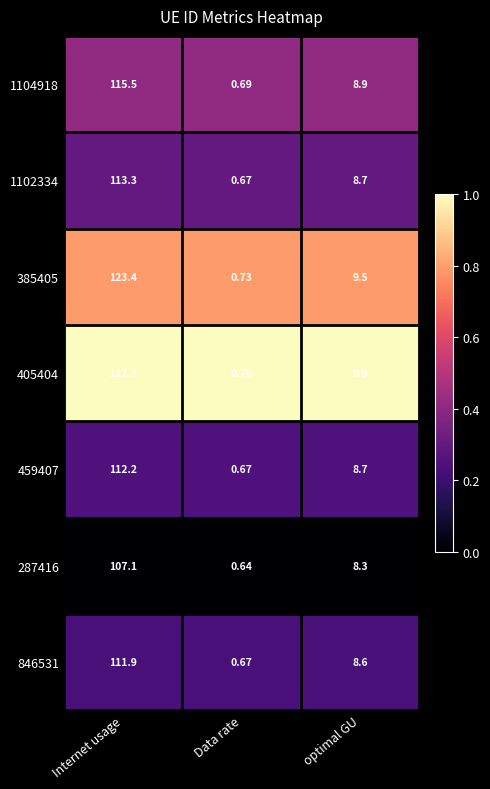

Rank the categories by 287416 value from highest to lowest.

Internet usage, optimal GU, Data rate